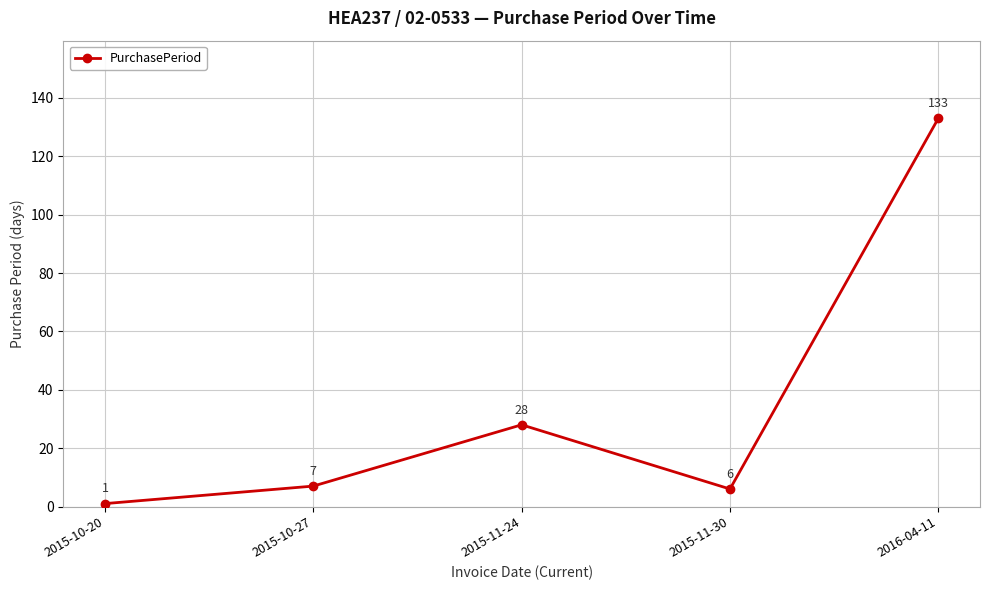

Is it true that the value at 2015-10-20 is 1?

True